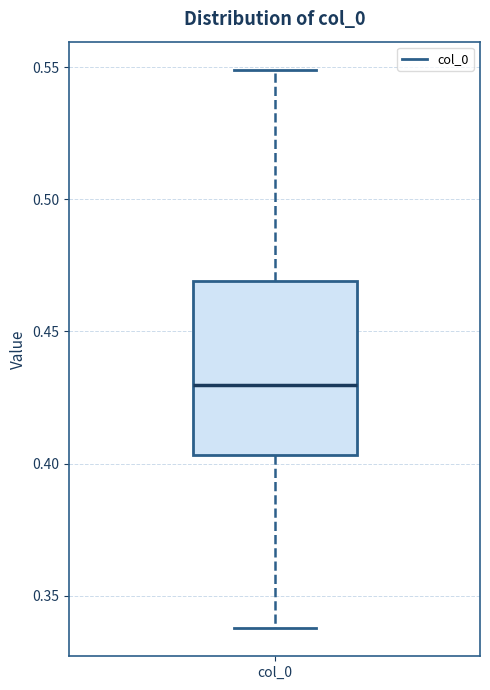

Read this box plot against the y-axis: the position of the median line, the range covered by the box, and the ends of both whiskers. The values are not printed on the chart, so give them approximately, as read against the axis.

median 0.430, box 0.405 to 0.470, whiskers 0.340 to 0.550